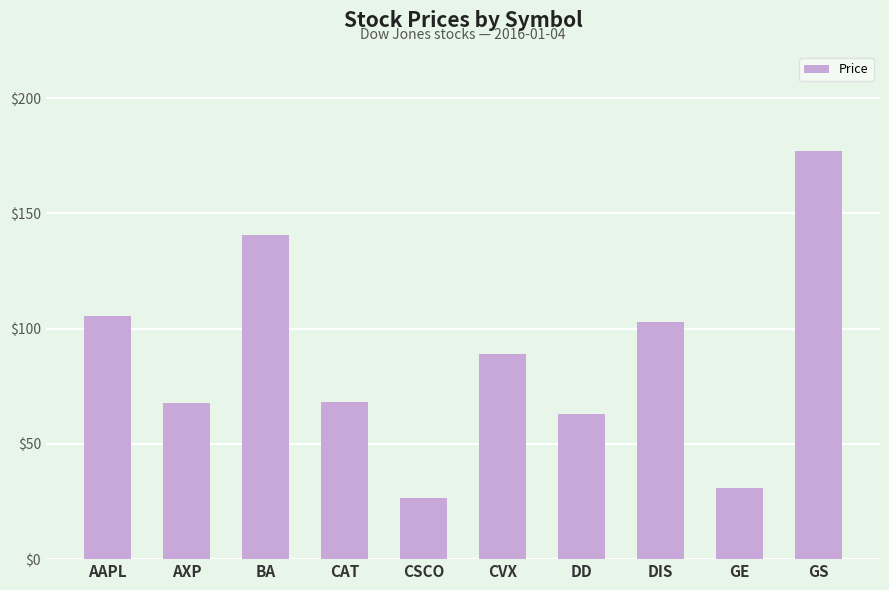

What is the difference between the maximum and minimum values?

150.7